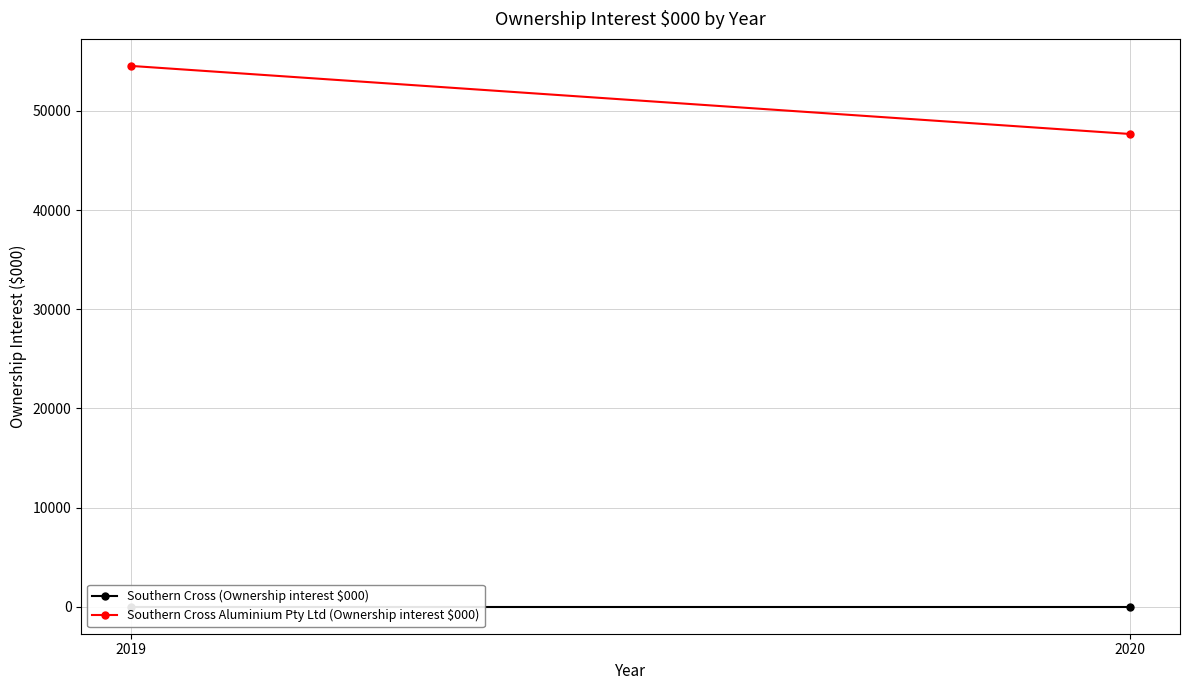

Which series changed the most between 2019 and 2020?

Southern Cross Aluminium Pty Ltd (Ownership interest $000)